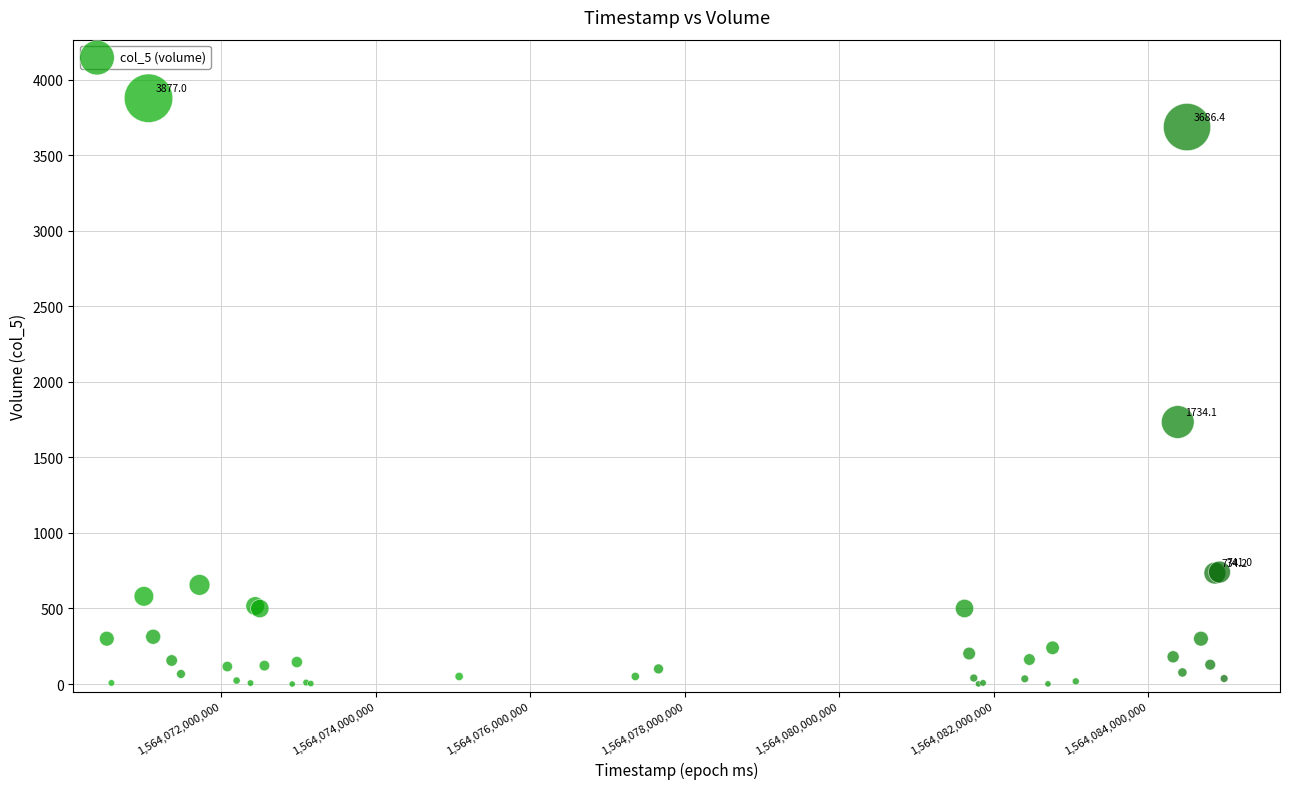

What Y value in the scatter plot is closest to 1938?

1734.1